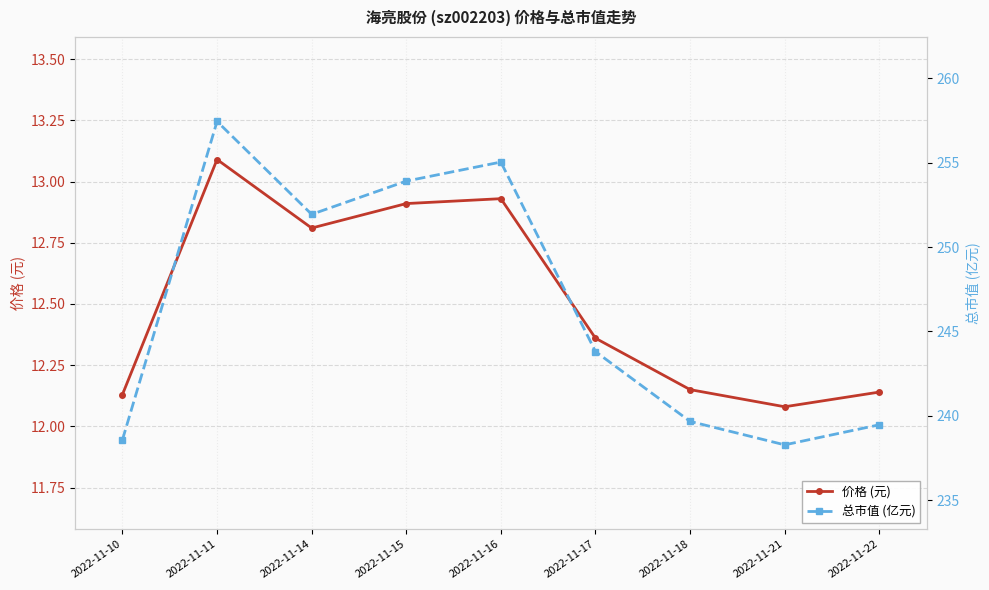

True or false: 总市值 (亿元) and 价格 (元) intersect in this chart.

False